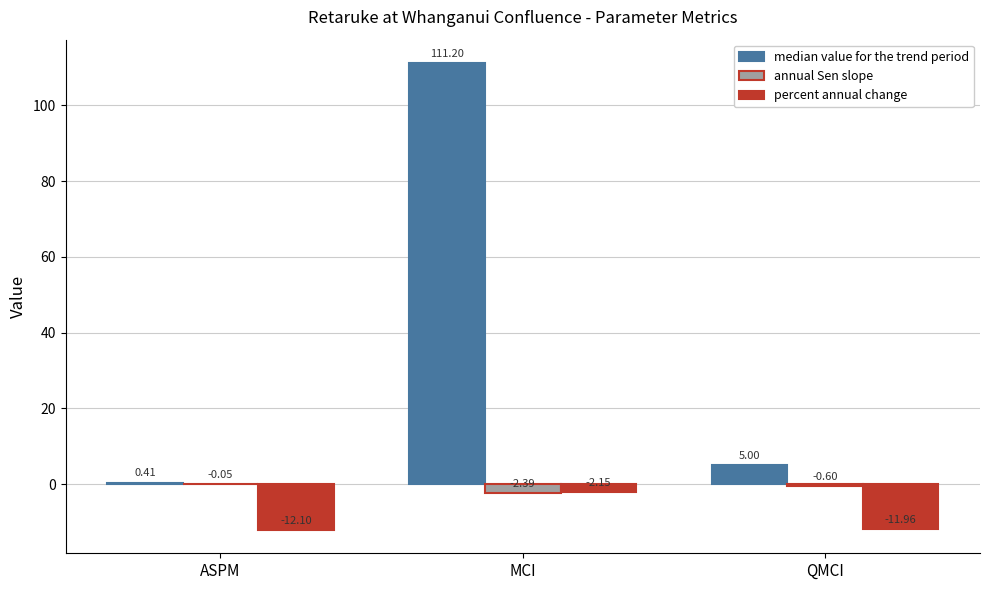

What is the sum of the percent annual change values at QMCI and MCI?

-14.1